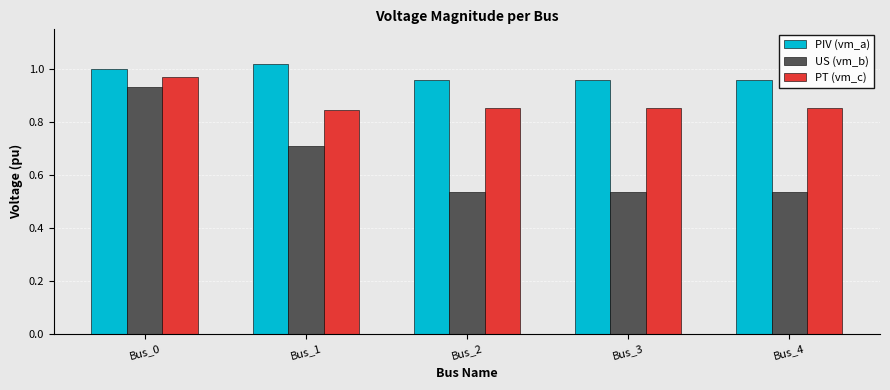

List the series in order of their overall mean, lowest first.

US (vm_b), PT (vm_c), PIV (vm_a)